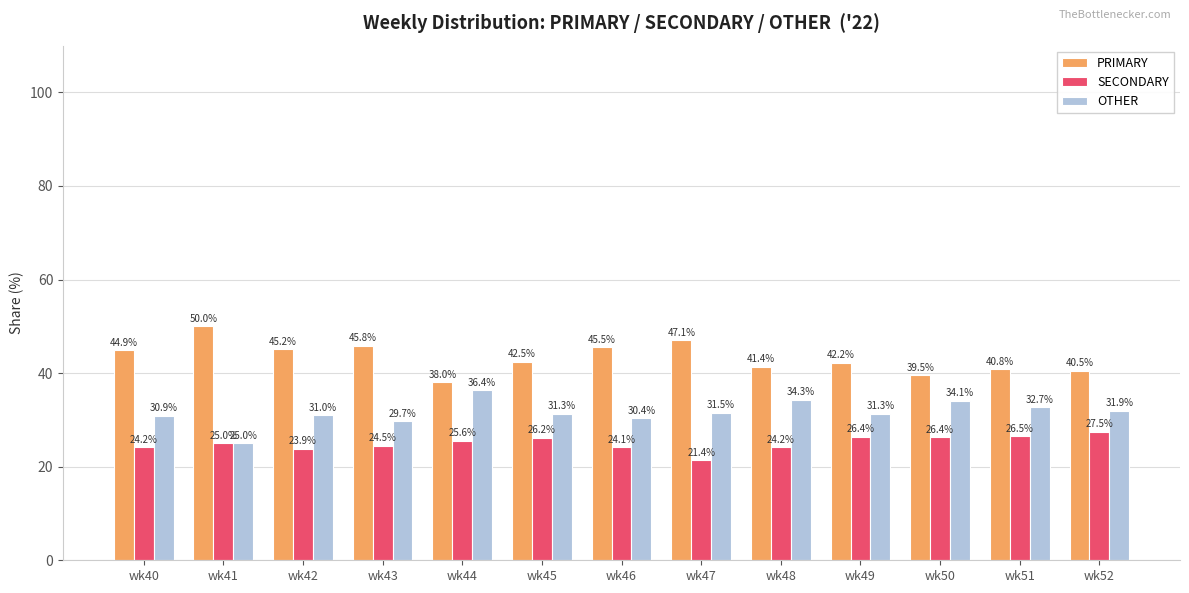

What is the difference between the second highest and second lowest values in the SECONDARY series?

2.7